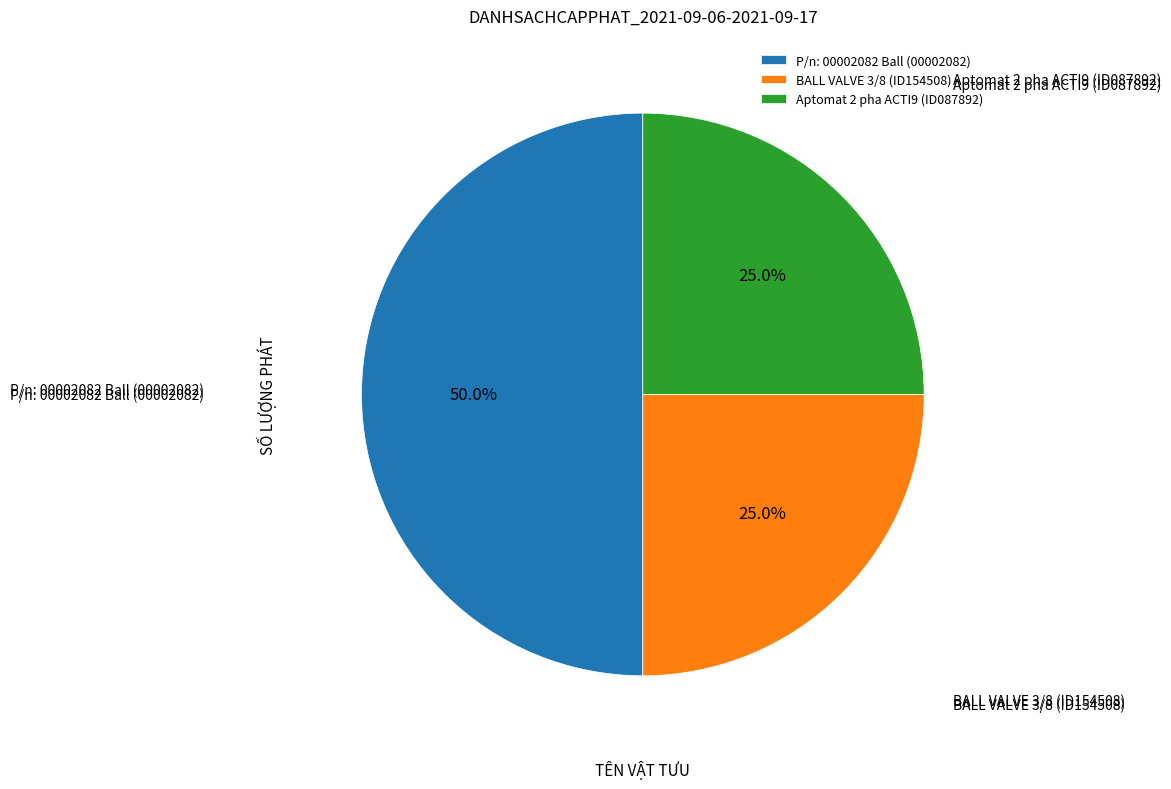

Does Aptomat 2 pha ACTI9 (ID087892) account for over 50% of the chart?

No